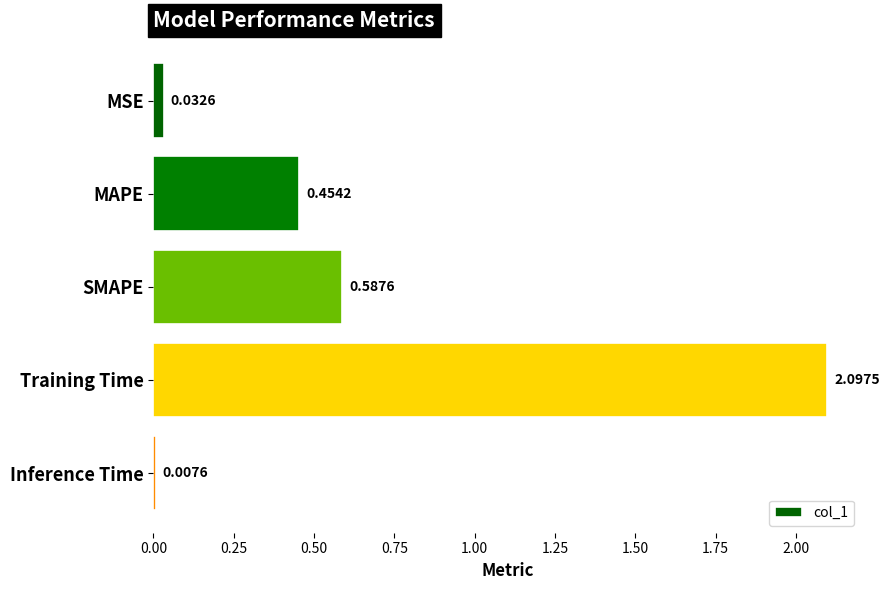

What is the greatest value displayed?

2.1